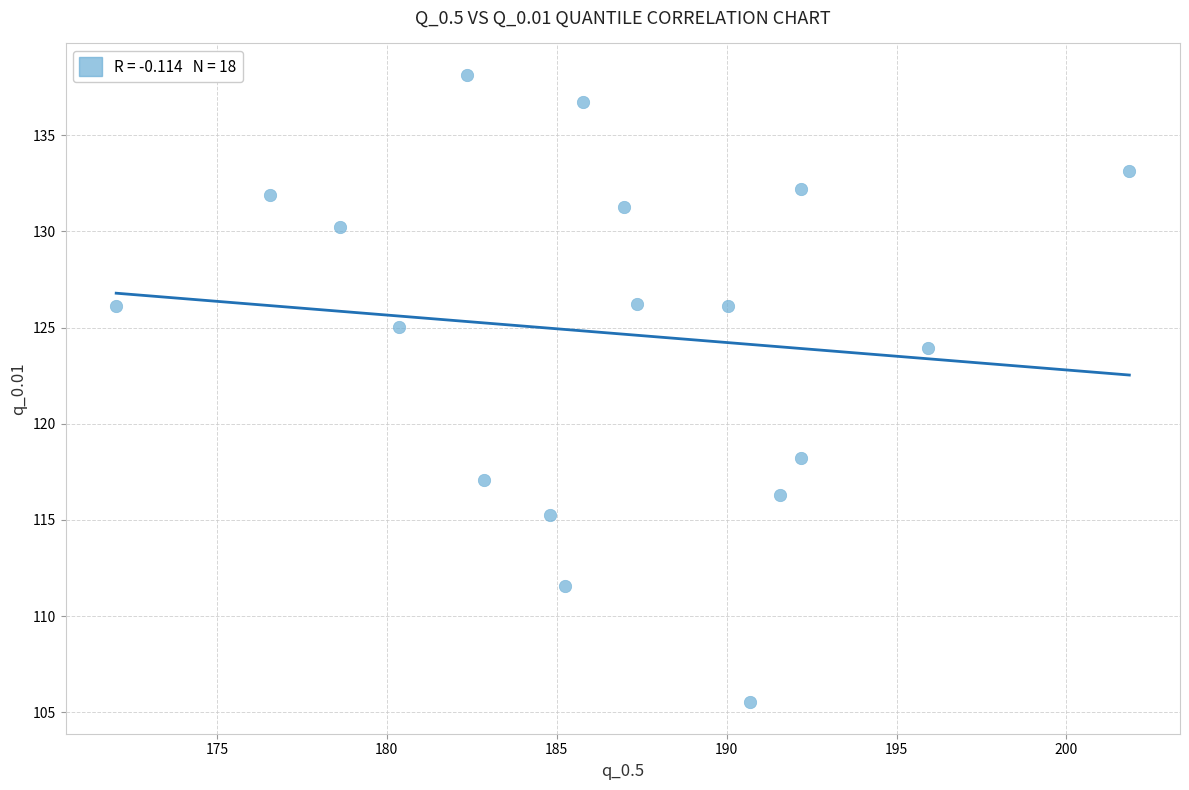

What is the range of X values (max minus min)?

29.8